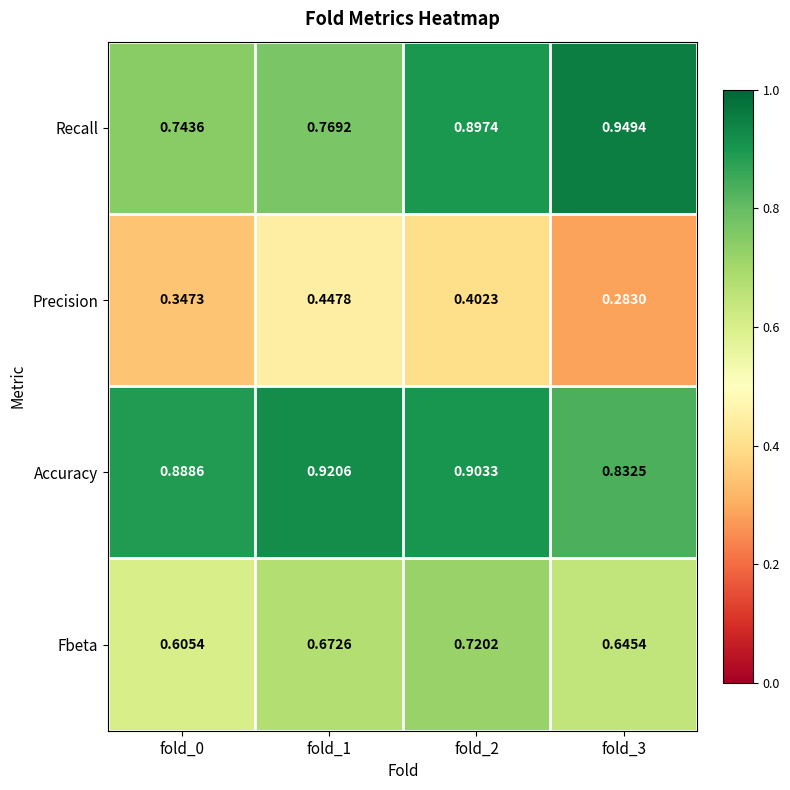

What is the total value across all series at fold_1?

2.8